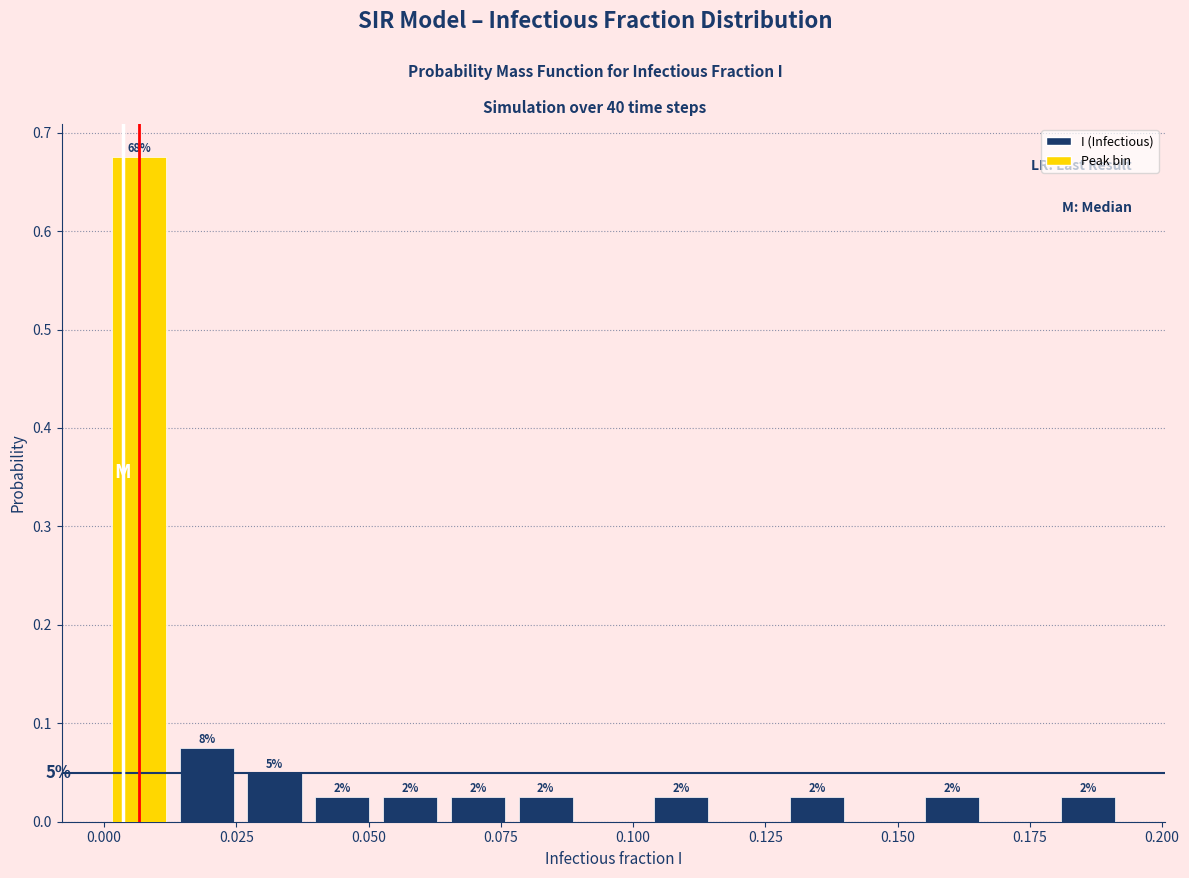

Read against the x-axis, roughly where is the centre of the tallest bar?

0.005